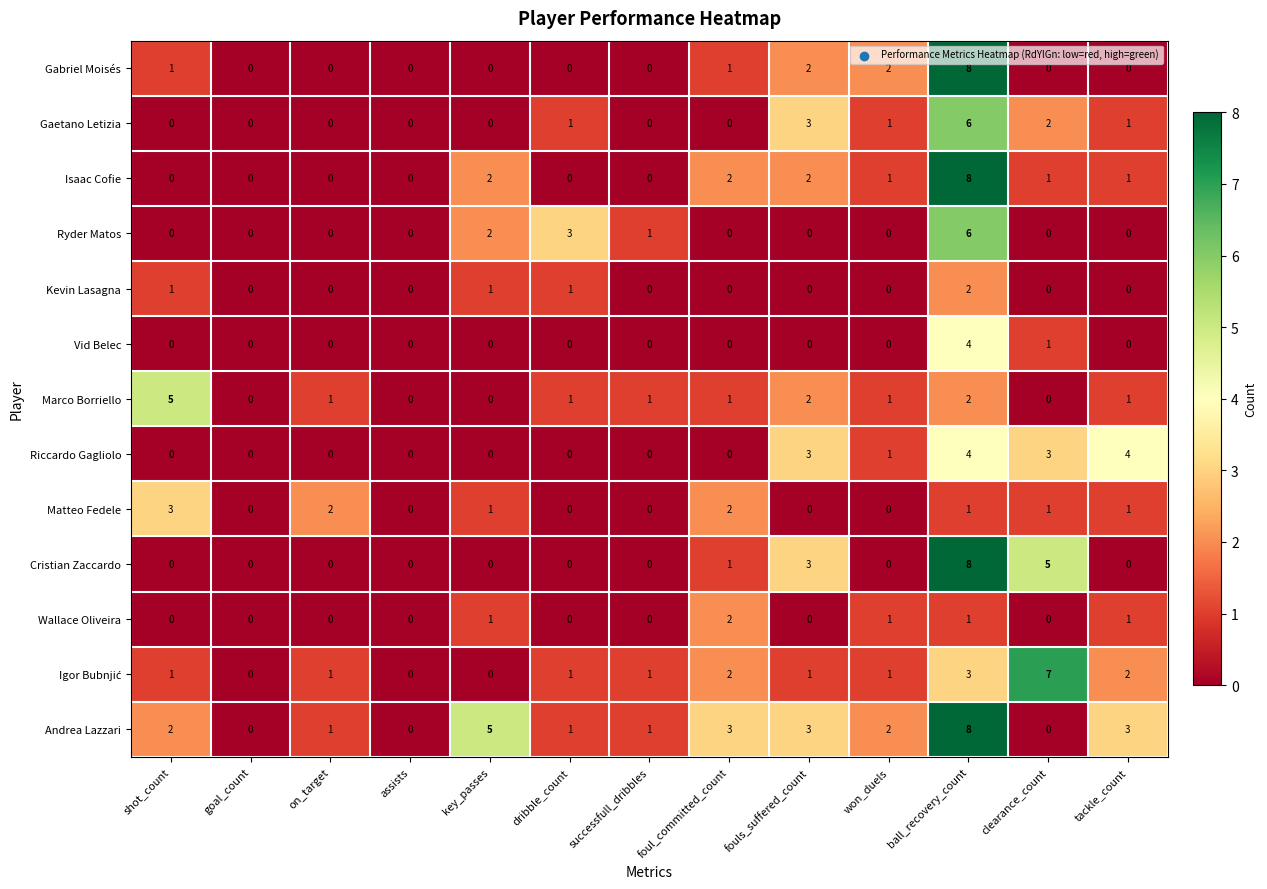

Which label corresponds to the largest value in the chart?

ball_recovery_count